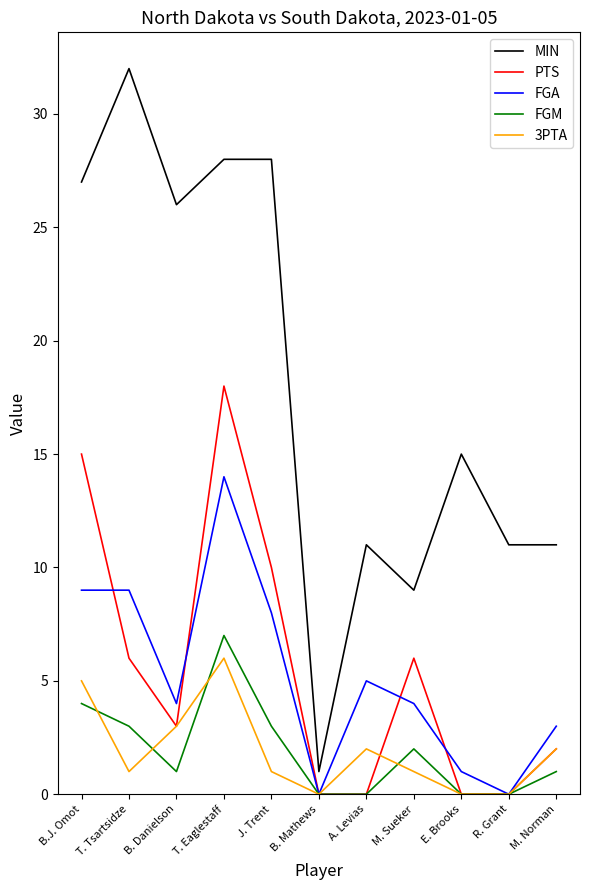

Which series changed the most between B. Danielson and M. Norman?

MIN